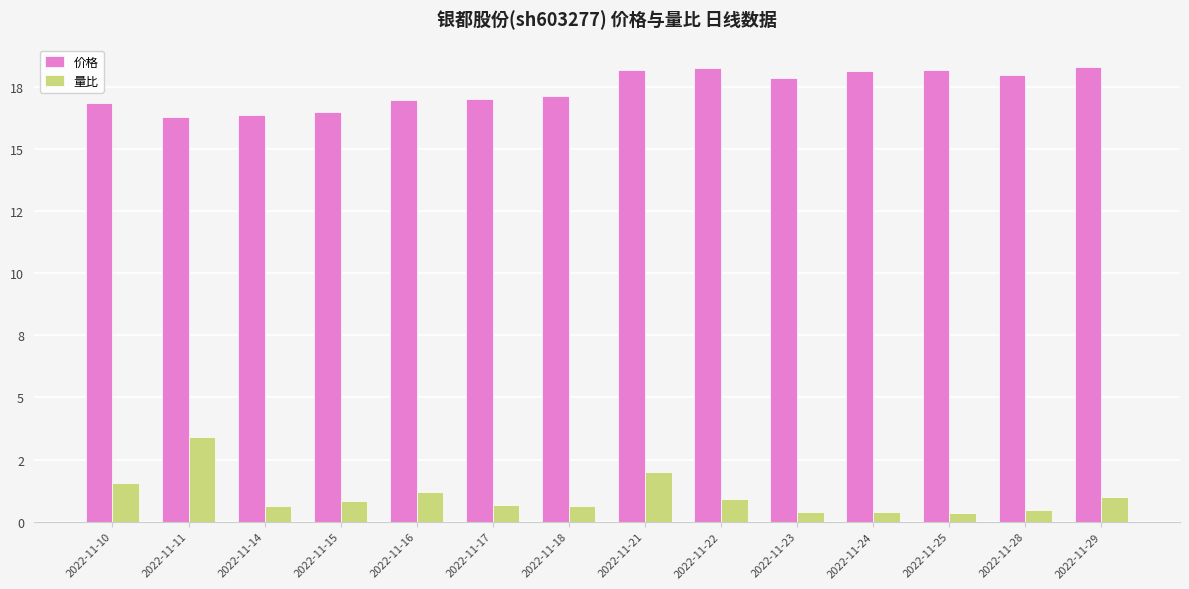

Are the bars grouped side by side (vs. stacked)?

Yes